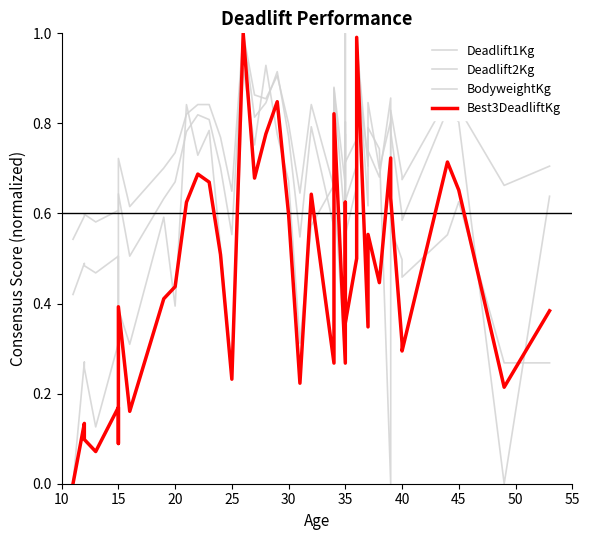

At how many categories does at least one series exceed 0?

40